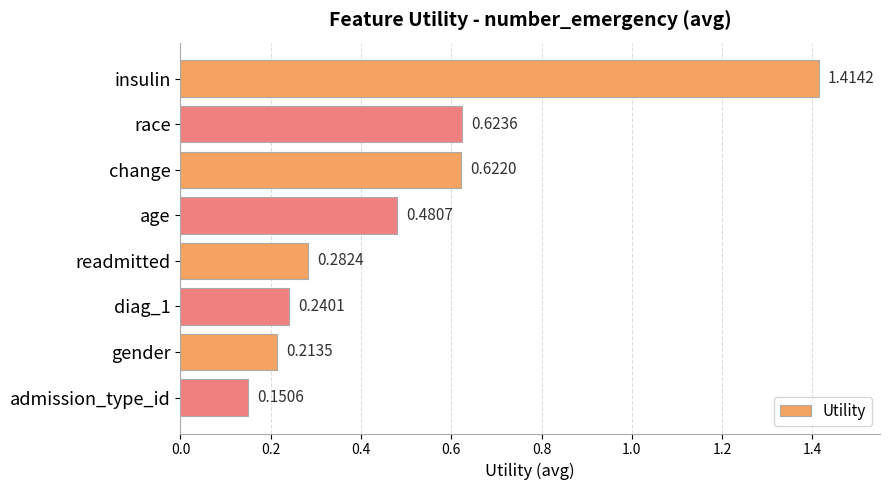

Rank the categories by value from lowest to highest.

admission_type_id, gender, diag_1, readmitted, age, change, race, insulin